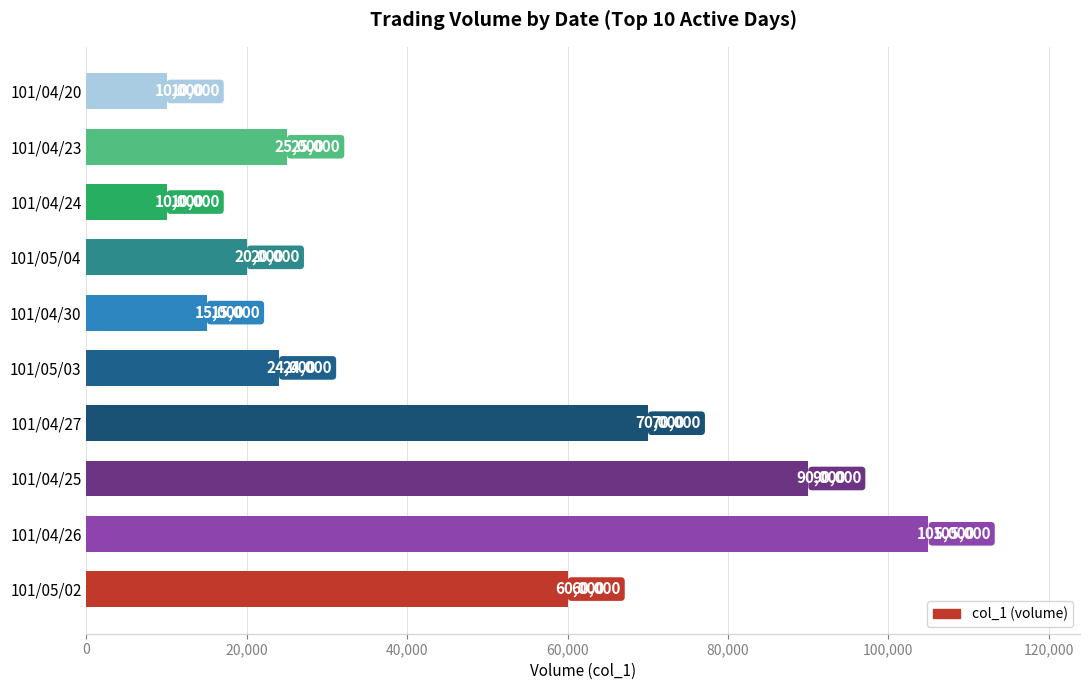

The value at 101/04/30 is 23437. True or false?

False